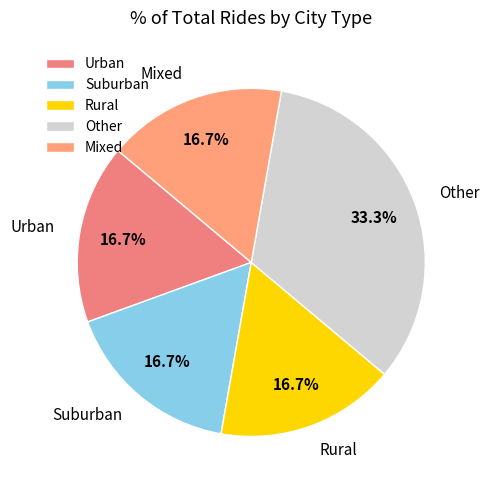

Which category has the biggest portion of the pie?

Other